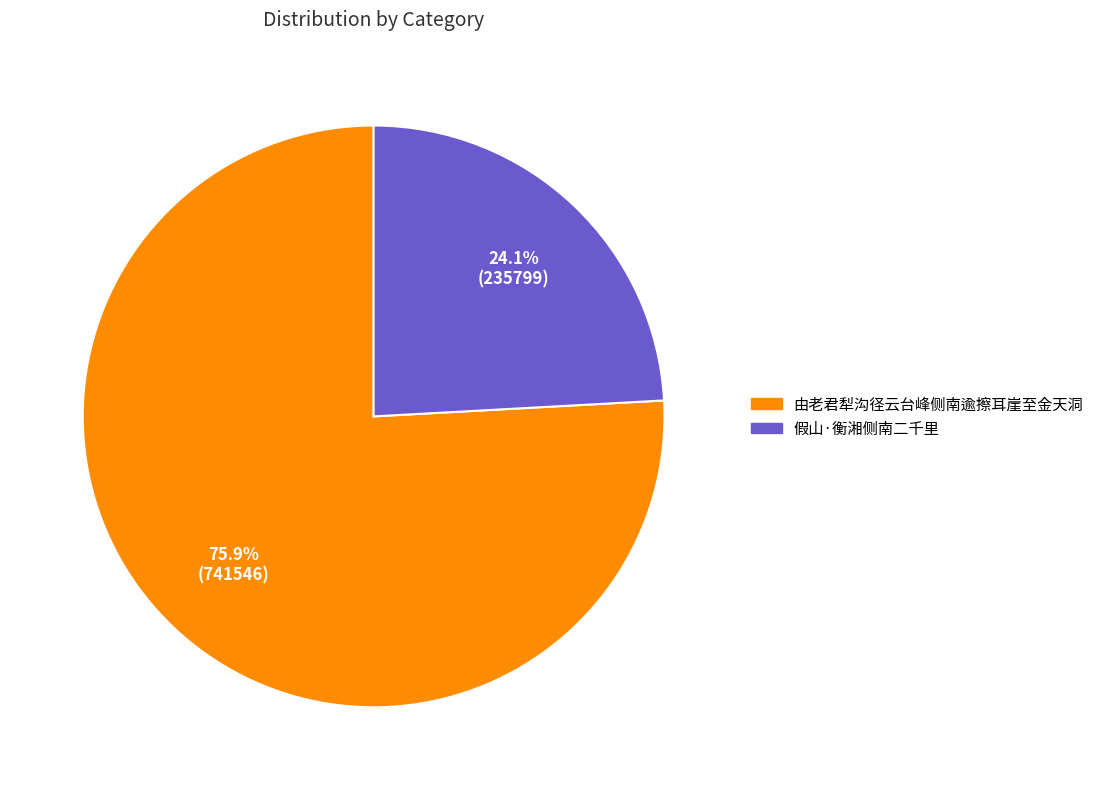

Which has a higher value, 假山·衡湘侧南二千里 or 由老君犁沟径云台峰侧南逾擦耳崖至金天洞?

由老君犁沟径云台峰侧南逾擦耳崖至金天洞